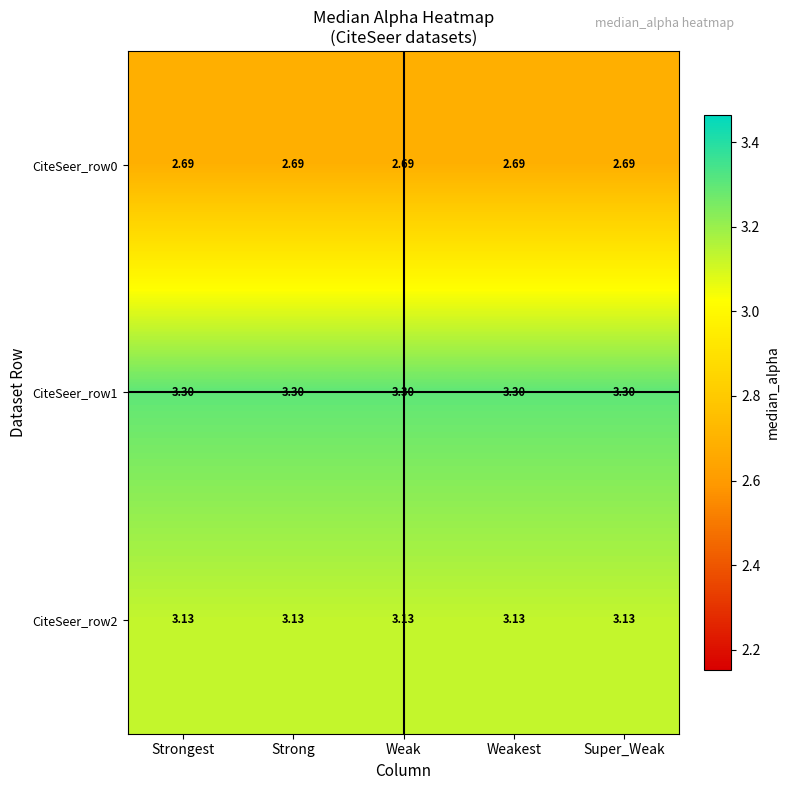

What is the total value across all series at Weakest?

9.1